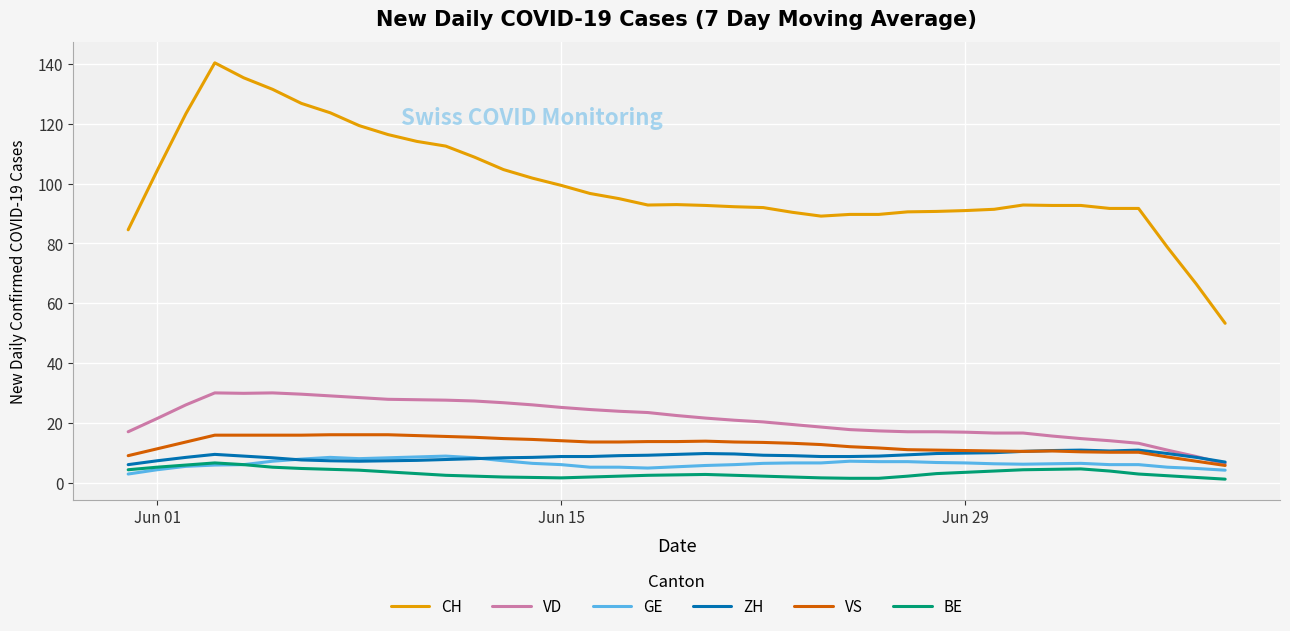

Which series has the largest total across all categories?

CH